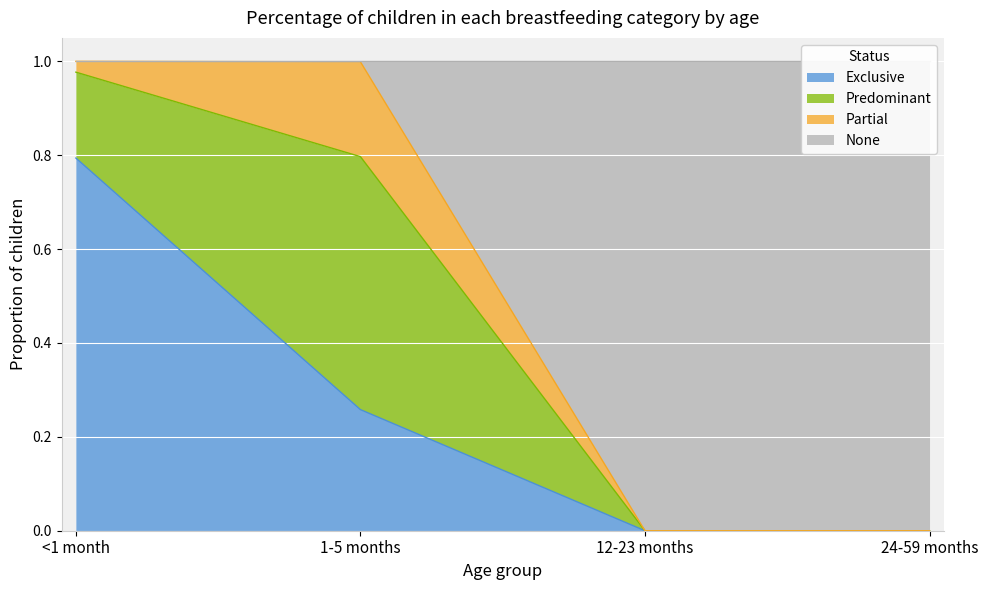

Which series has the largest total across all categories?

None